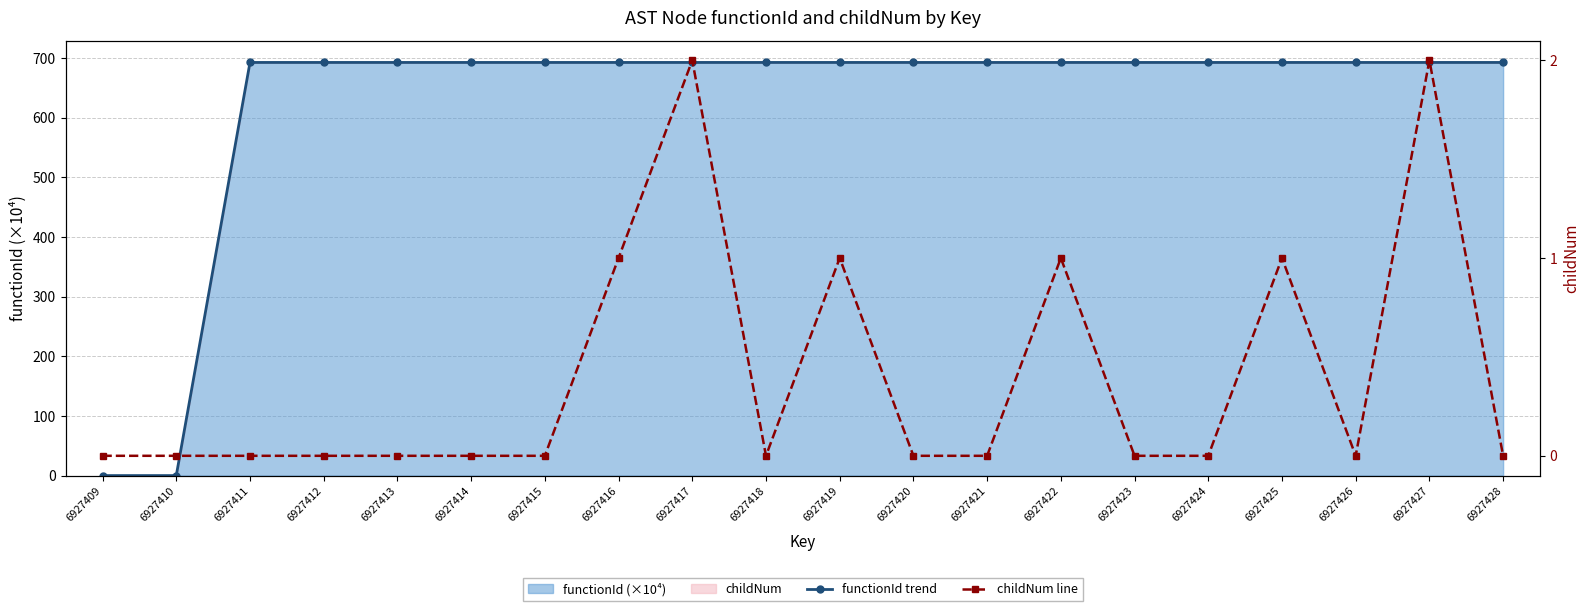

List the labels in order of childNum line value, smallest first.

6927409, 6927410, 6927411, 6927412, 6927413, 6927414, 6927415, 6927418, 6927420, 6927421, 6927423, 6927424, 6927426, 6927428, 6927416, 6927419, 6927422, 6927425, 6927417, 6927427